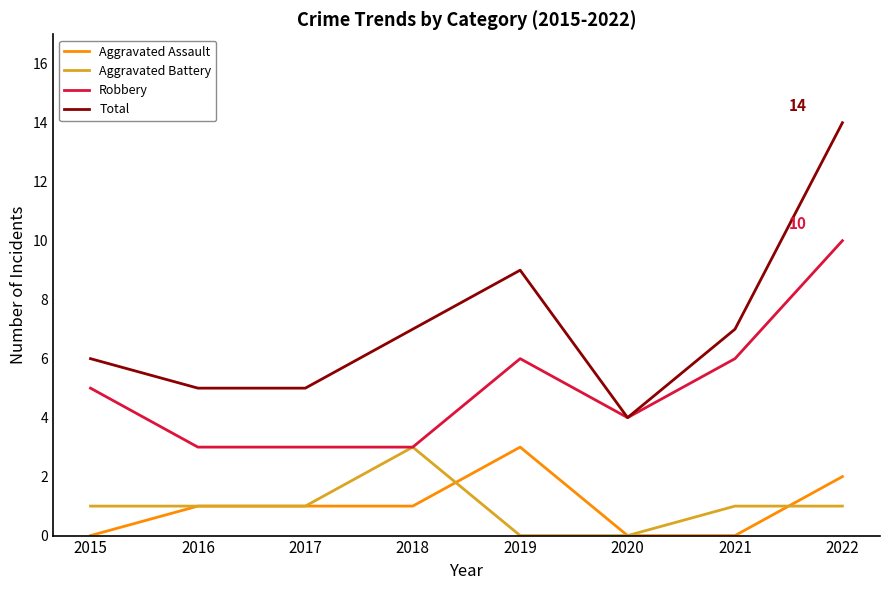

Which series has the widest spread of values?

Total